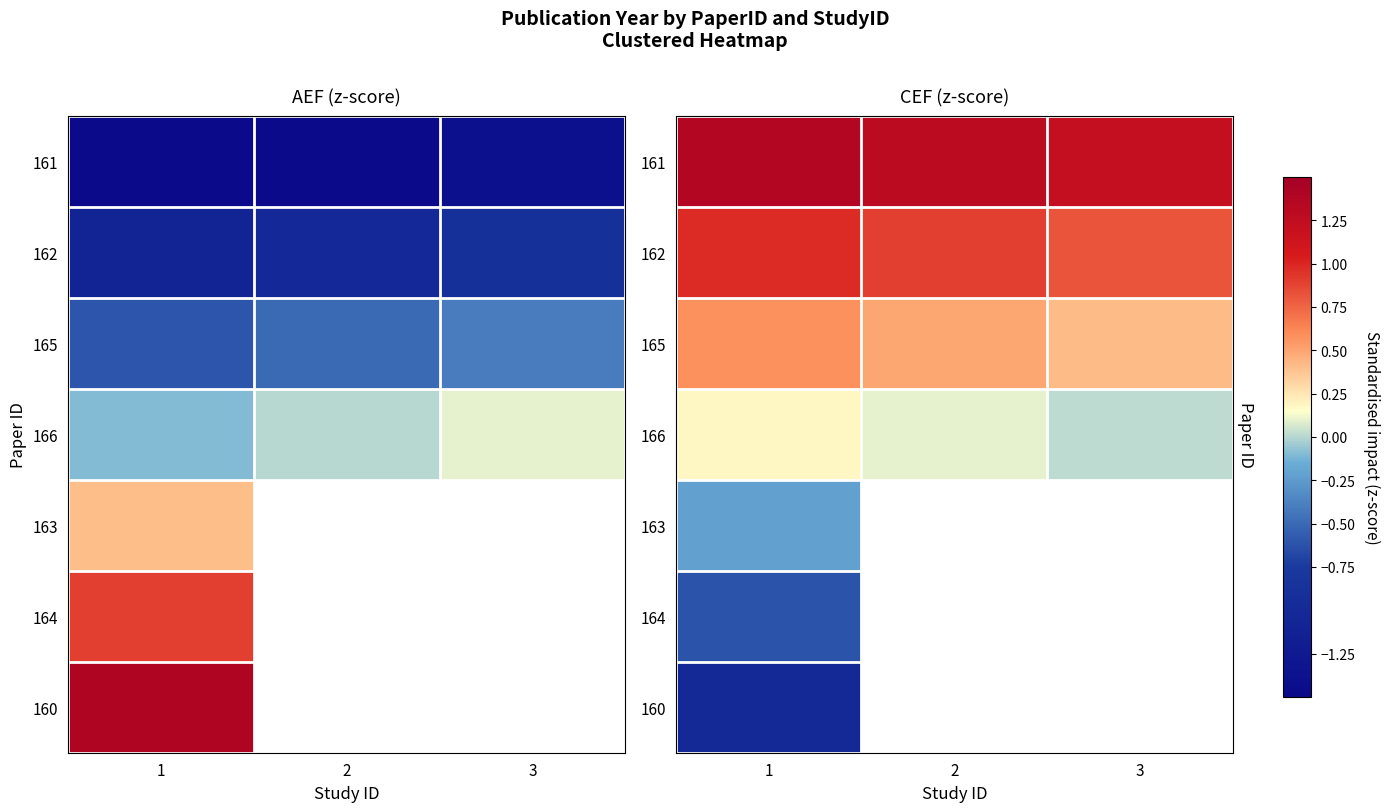

What is the spread (max minus min) of values at 1?

2.4